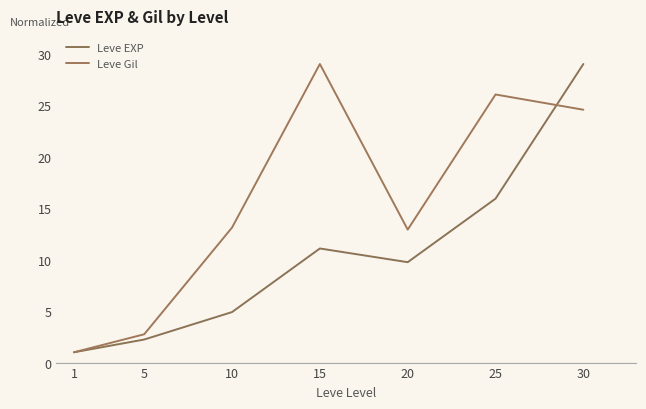

Is it true that Leve EXP equals 4.9 at 10?

True